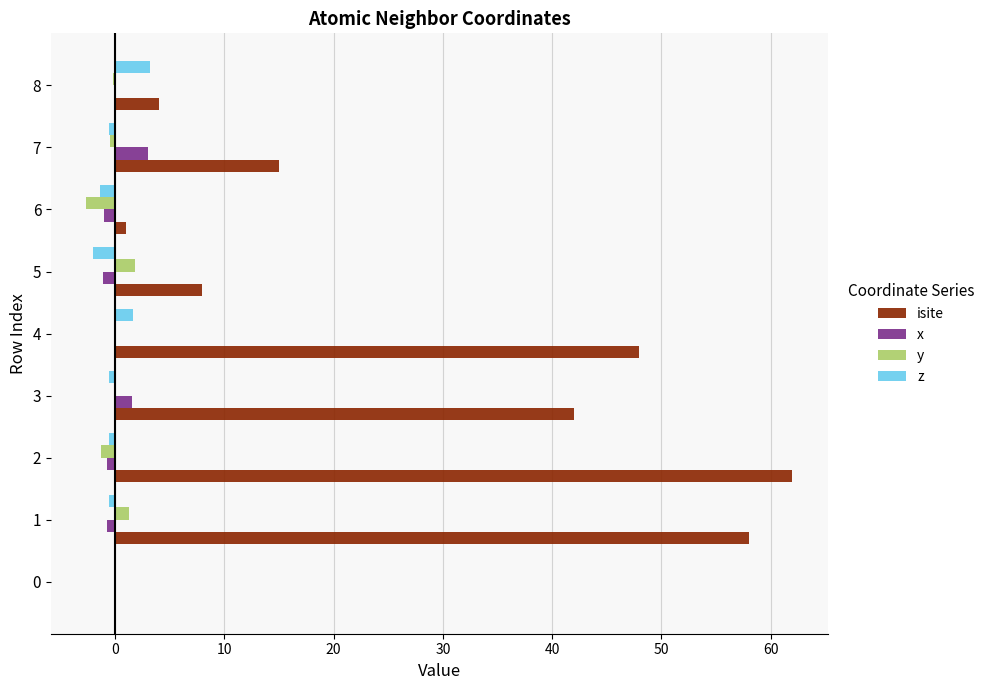

At which label does x reach its peak?

7